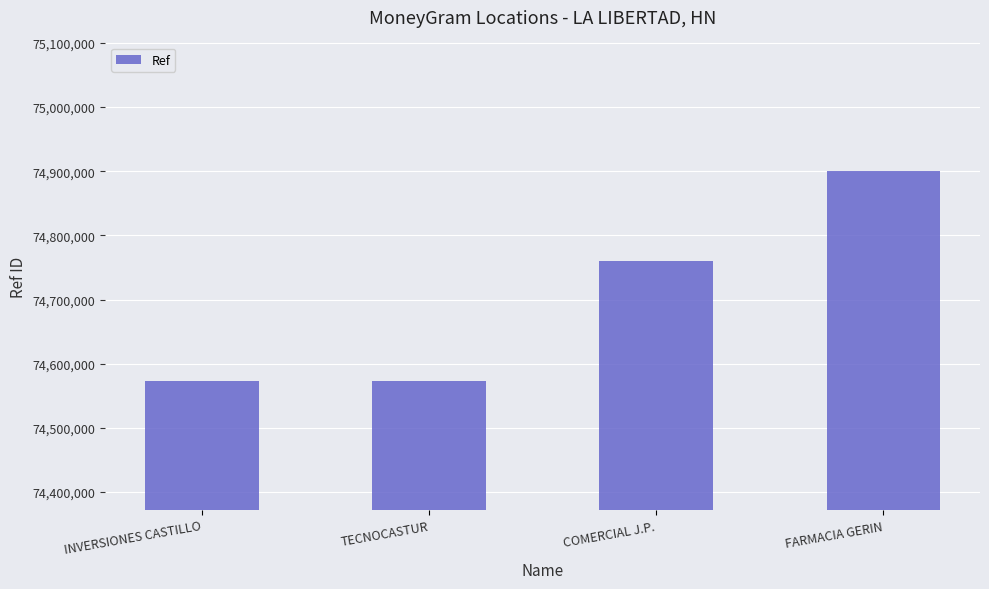

Is it true that the value at FARMACIA GERIN is 116327142?

False